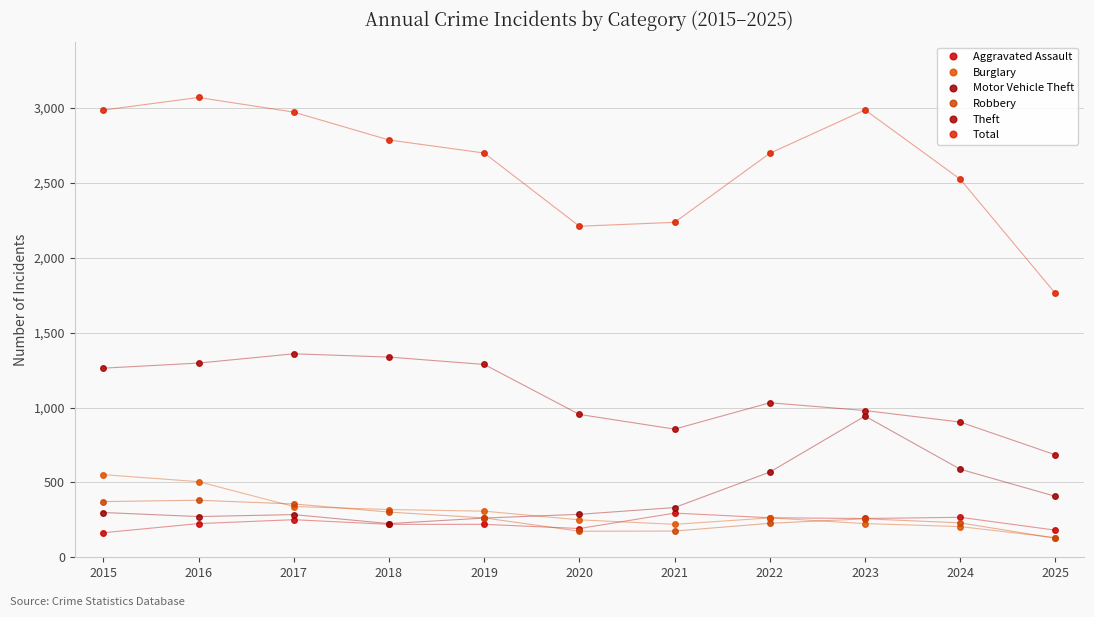

At which category does Motor Vehicle Theft reach its first local valley?

2016